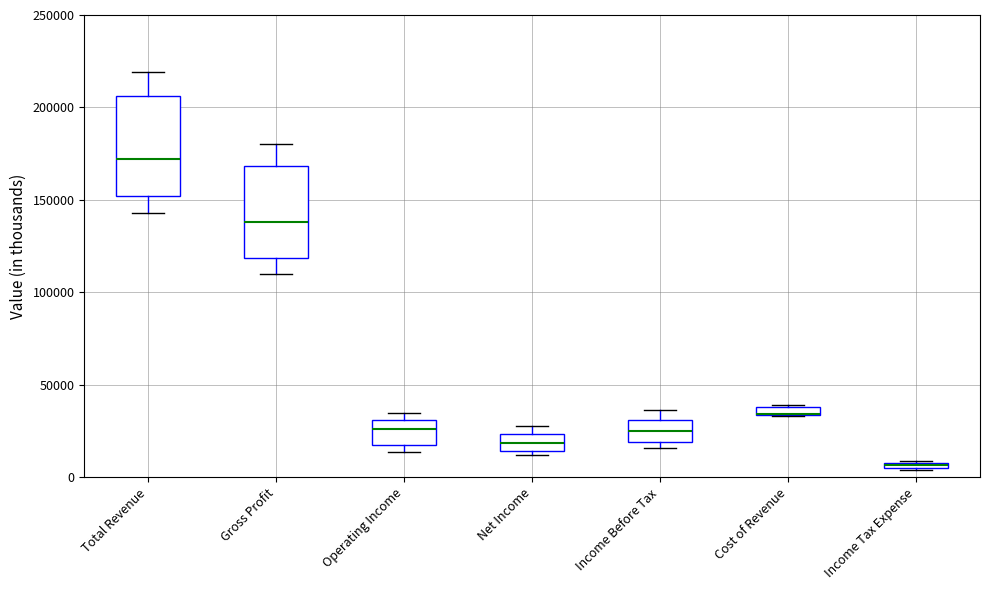

Where is the upper edge of the box for Income Tax Expense on the y-axis? The values are not printed on the chart, so give them approximately, as read against the axis.

10000